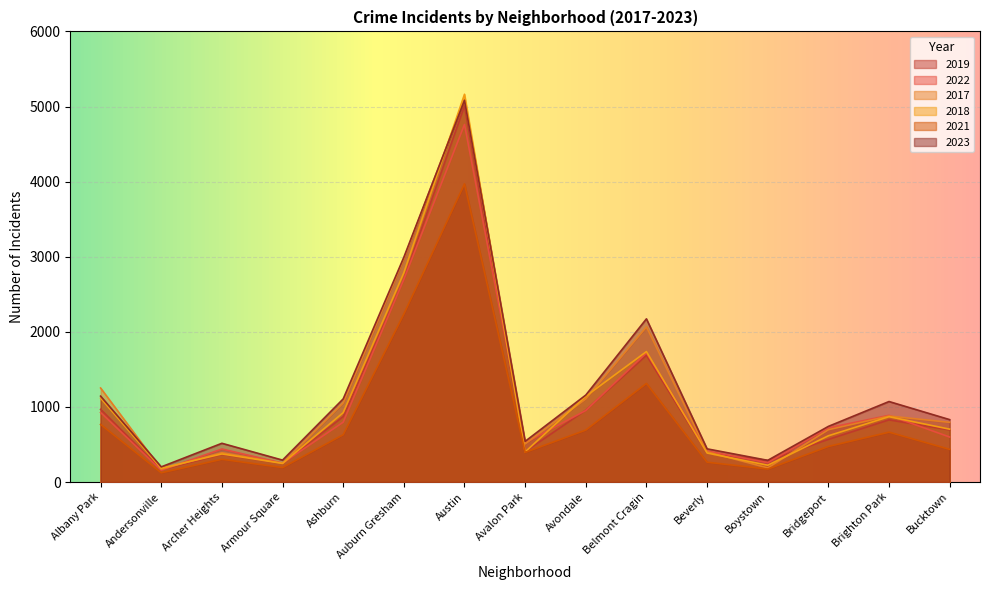

Reading left to right, transcribe all the data shown in this chart.

2019: Albany Park=968	Andersonville=166	Archer Heights=368	Armour Square=249	Ashburn=872	Auburn Gresham=2700	Austin=5008	Avalon Park=405	Avondale=957	Belmont Cragin=1687	Beverly=385	Boystown=287	Bridgeport=568	Brighton Park=828	Bucktown=694
2022: Albany Park=926	Andersonville=157	Archer Heights=440	Armour Square=251	Ashburn=797	Auburn Gresham=2698	Austin=4761	Avalon Park=522	Avondale=953	Belmont Cragin=1720	Beverly=414	Boystown=258	Bridgeport=722	Brighton Park=888	Bucktown=599
2017: Albany Park=1252	Andersonville=171	Archer Heights=391	Armour Square=250	Ashburn=1053	Auburn Gresham=2973	Austin=5096	Avalon Park=508	Avondale=1107	Belmont Cragin=2066	Beverly=403	Boystown=188	Bridgeport=697	Brighton Park=879	Bucktown=795
2018: Albany Park=1117	Andersonville=184	Archer Heights=374	Armour Square=248	Ashburn=924	Auburn Gresham=2787	Austin=5163	Avalon Park=401	Avondale=1142	Belmont Cragin=1737	Beverly=386	Boystown=224	Bridgeport=616	Brighton Park=870	Bucktown=704
2021: Albany Park=767	Andersonville=123	Archer Heights=303	Armour Square=193	Ashburn=630	Auburn Gresham=2237	Austin=3970	Avalon Park=395	Avondale=692	Belmont Cragin=1313	Beverly=264	Boystown=173	Bridgeport=474	Brighton Park=664	Bucktown=435
2023: Albany Park=1144	Andersonville=202	Archer Heights=516	Armour Square=292	Ashburn=1107	Auburn Gresham=2993	Austin=5082	Avalon Park=542	Avondale=1158	Belmont Cragin=2173	Beverly=442	Boystown=289	Bridgeport=741	Brighton Park=1072	Bucktown=831